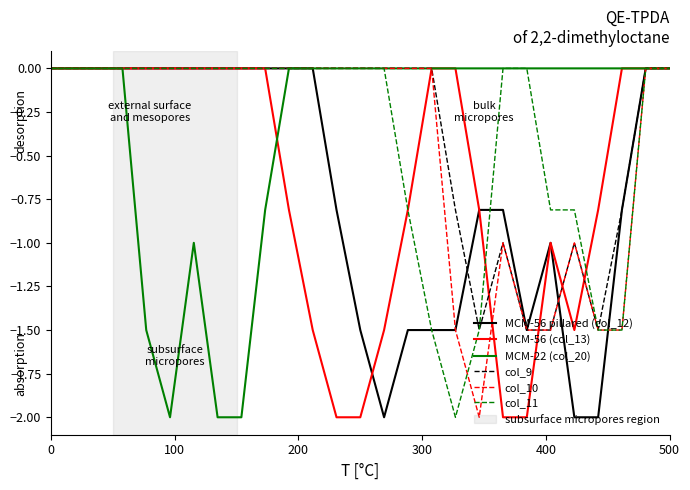

What is the minimum value shown in the chart?

-2.0